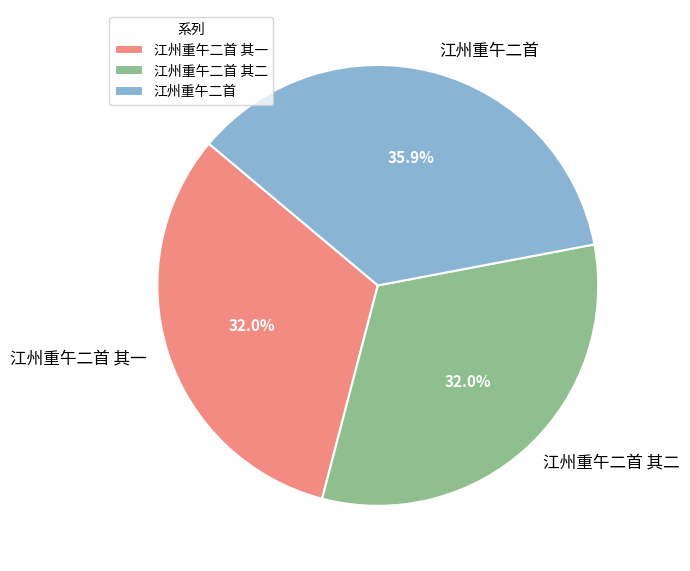

How many slices are in this pie chart?

3